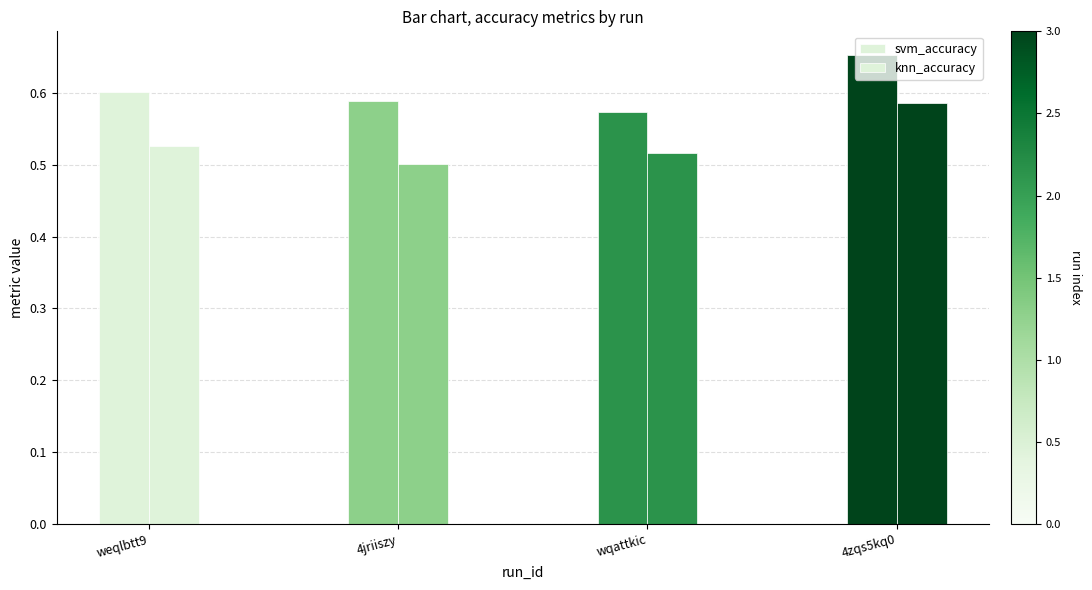

Does the chart contain any negative values?

No